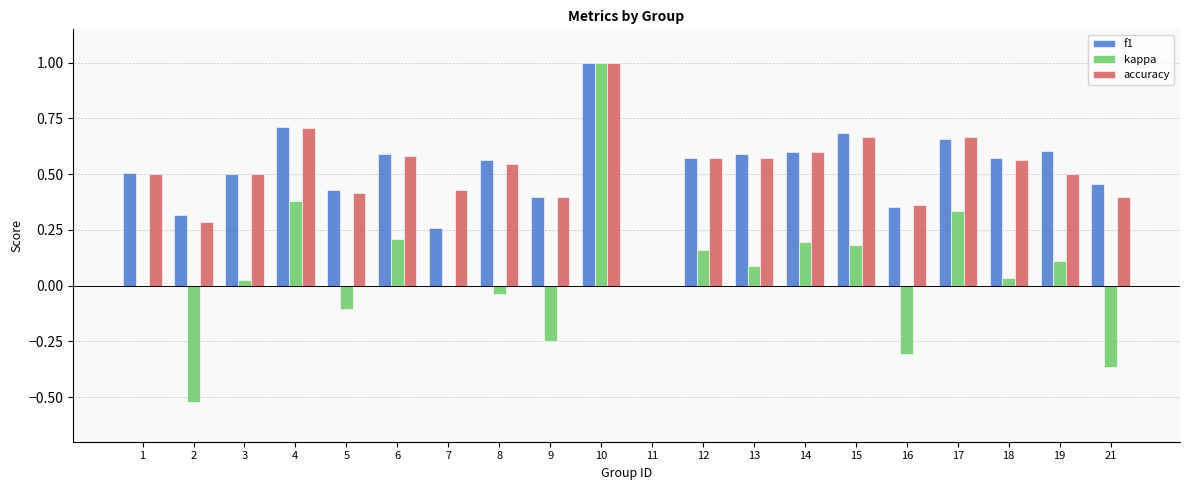

What are all the series names shown in the legend?

f1, kappa, accuracy